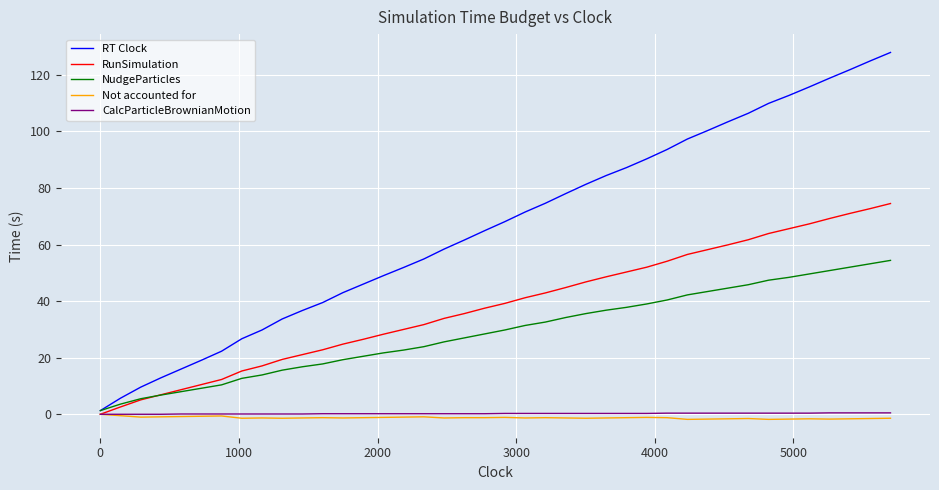

What is the greatest value displayed?

127.9